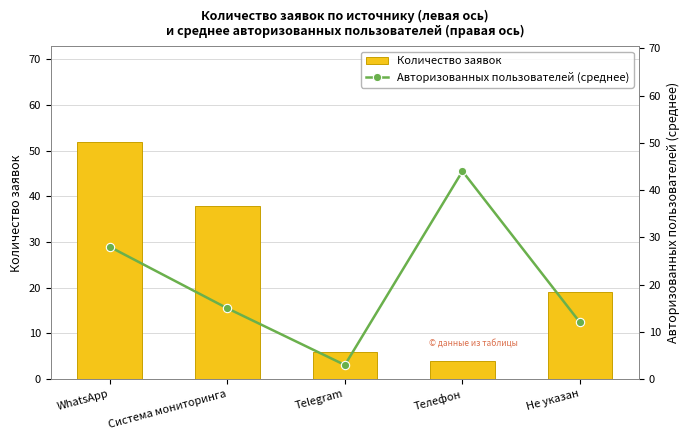

What is the sum of all Количество заявок values?

119